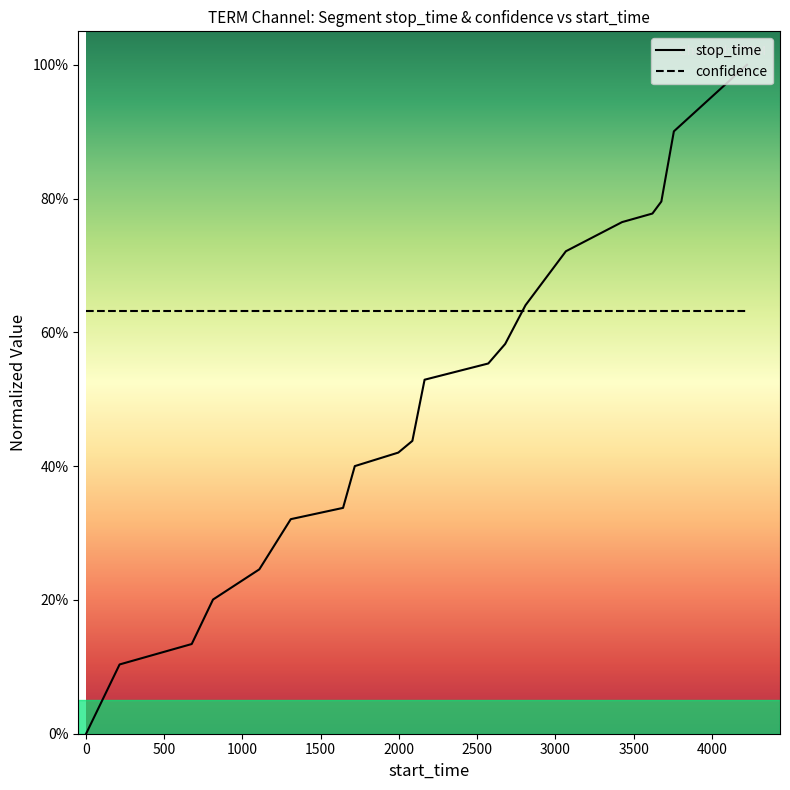

Does the chart display data point markers on the line(s)?

No